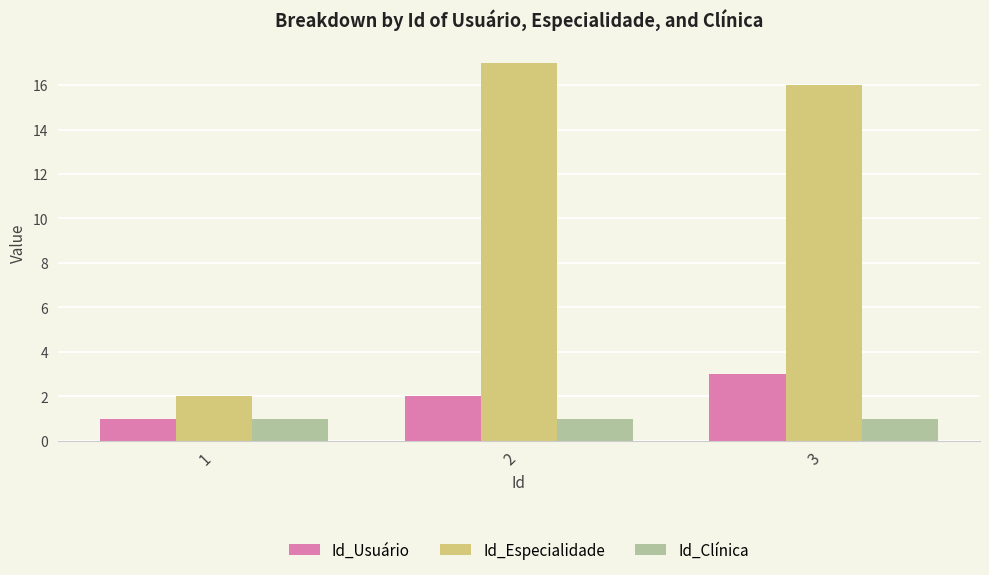

List the series in order of their peak value, highest first.

Id_Especialidade, Id_Usuário, Id_Clínica